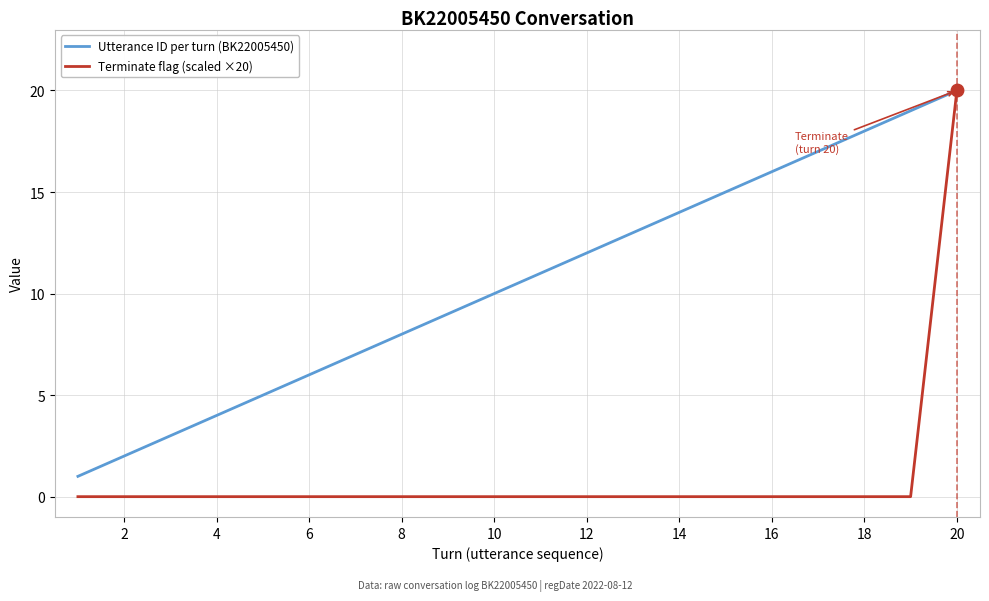

What are all the series names shown in the legend?

Utterance ID per turn (BK22005450), Terminate flag (scaled ×20)